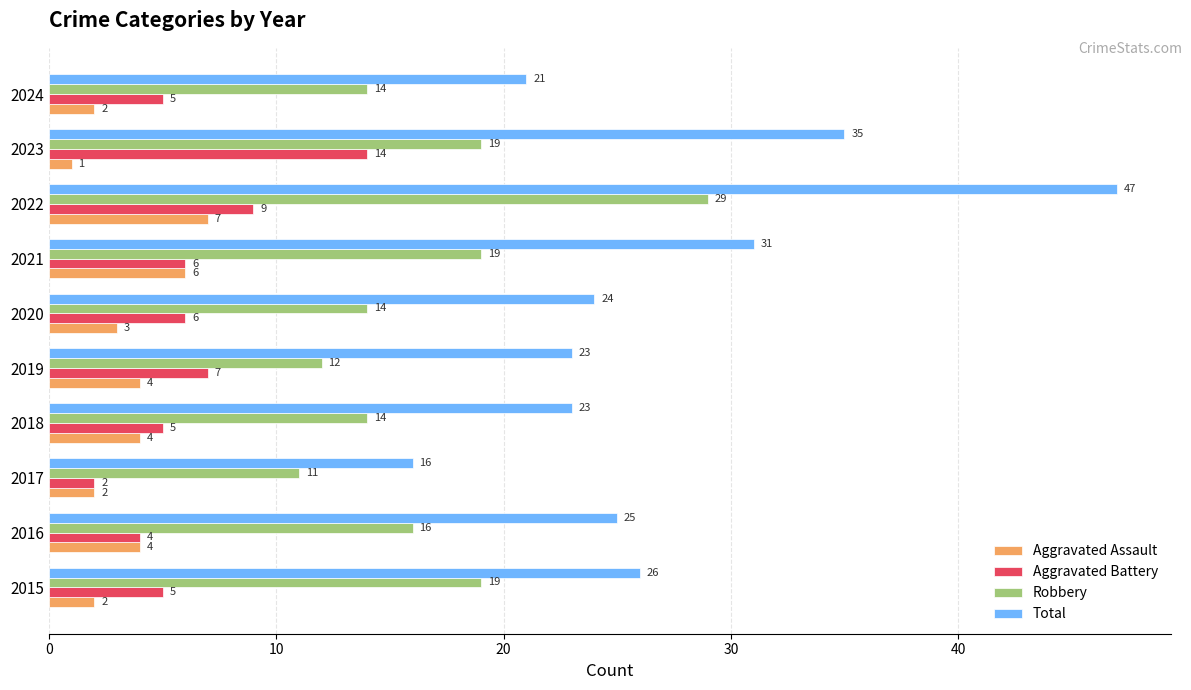

At which label is Aggravated Battery closest to 8?

2019